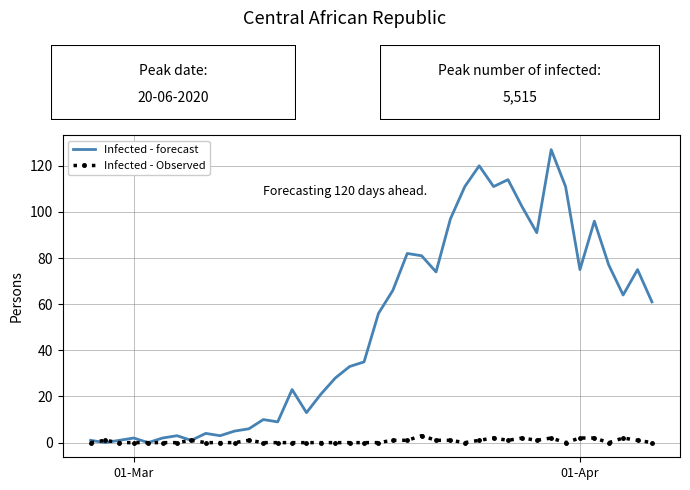

After their last crossing, which series has the higher values: Infected - Observed or Infected - forecast?

Infected - forecast